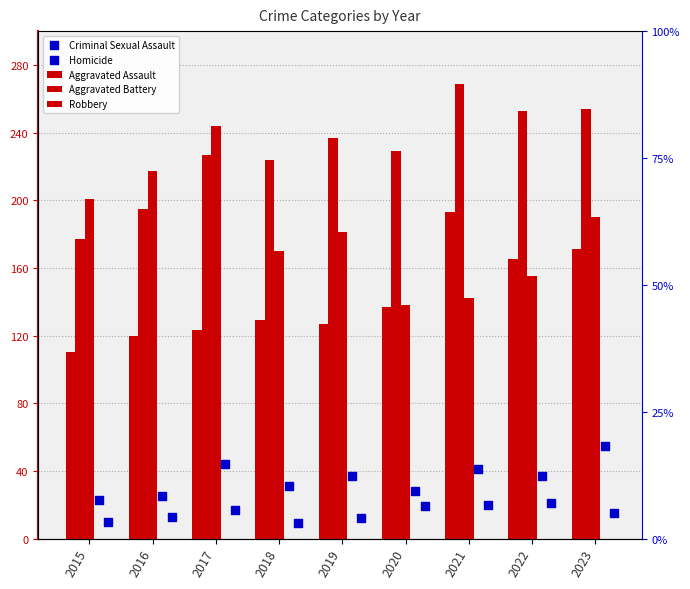

Which series has the largest Y range (max minus min)?

Robbery